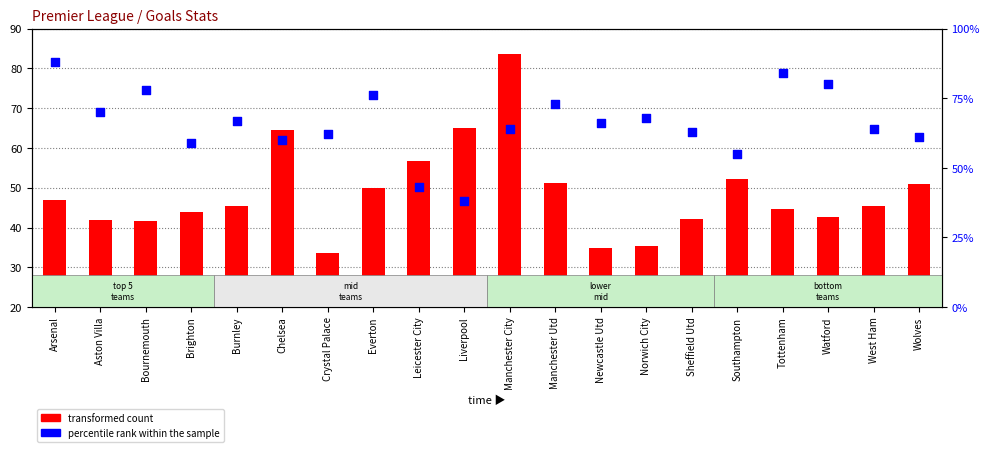

Which series has the largest total across all categories?

percentile rank within the sample